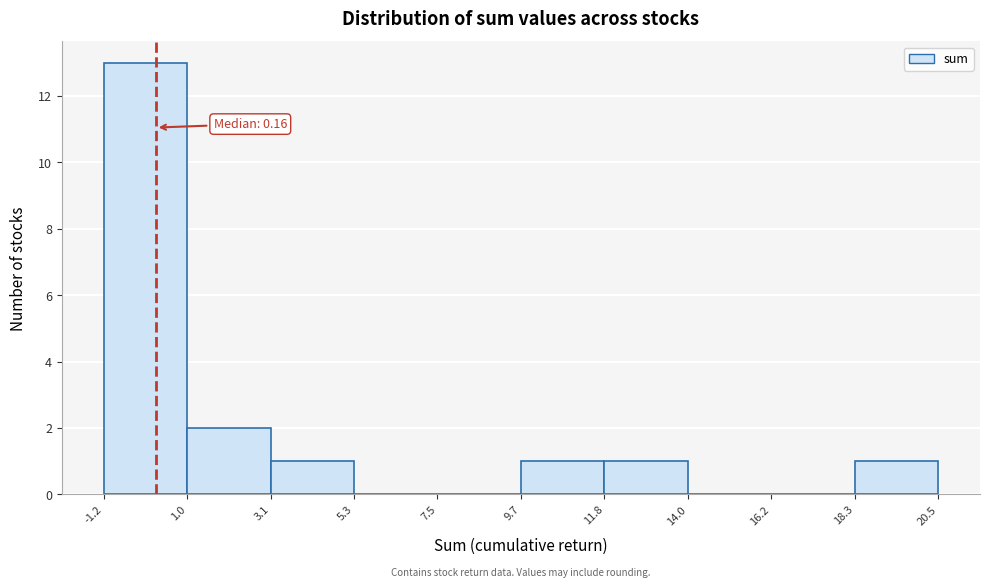

Over which range of the x-axis is the bar tallest?

-1.2 to 1.0